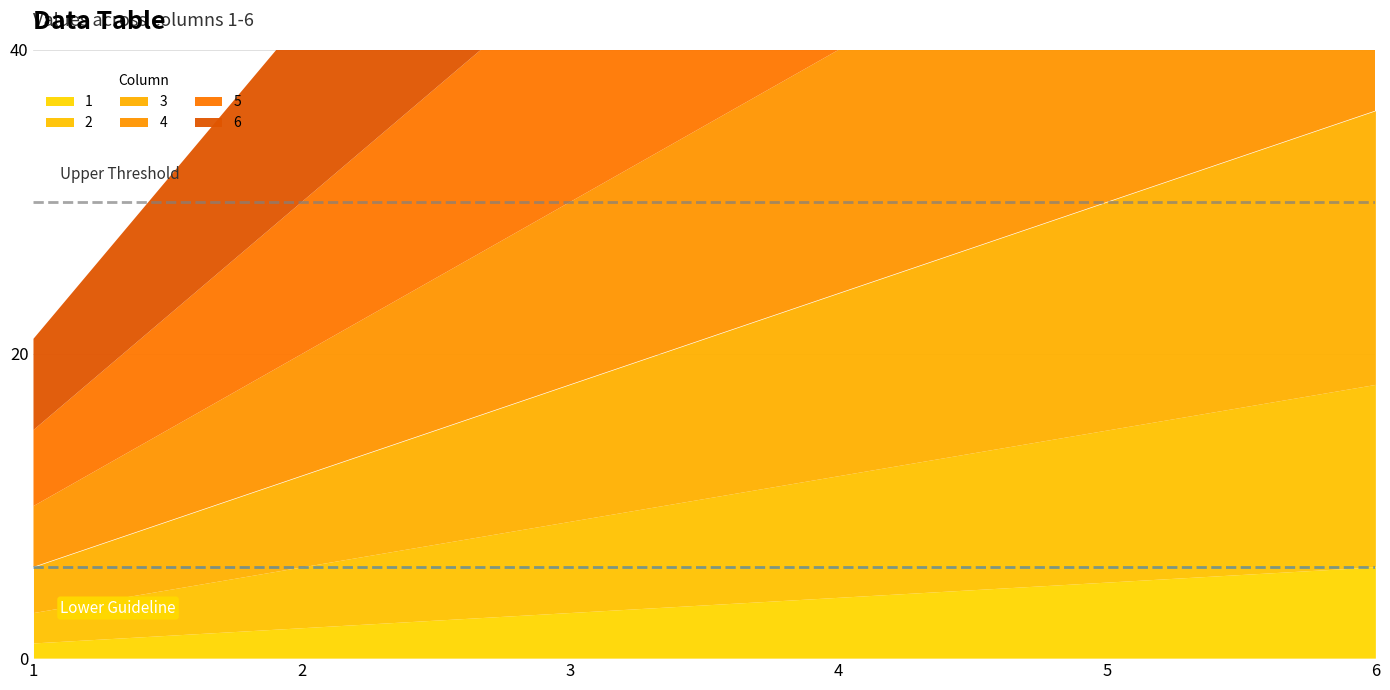

What is the total value across all series at 5?

105